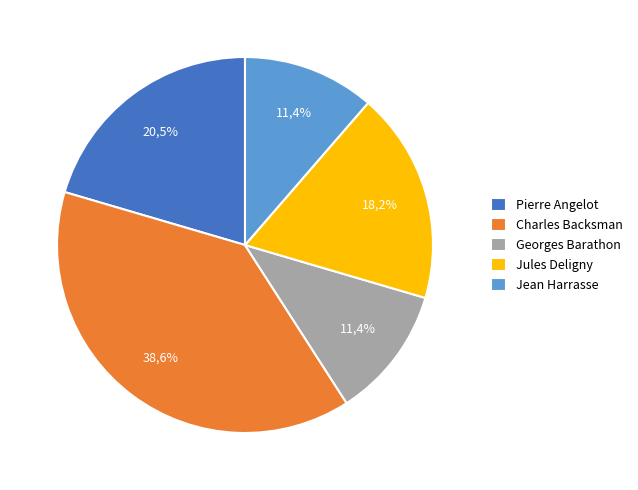

What portion of the pie excludes Jean Harrasse?

88.6%